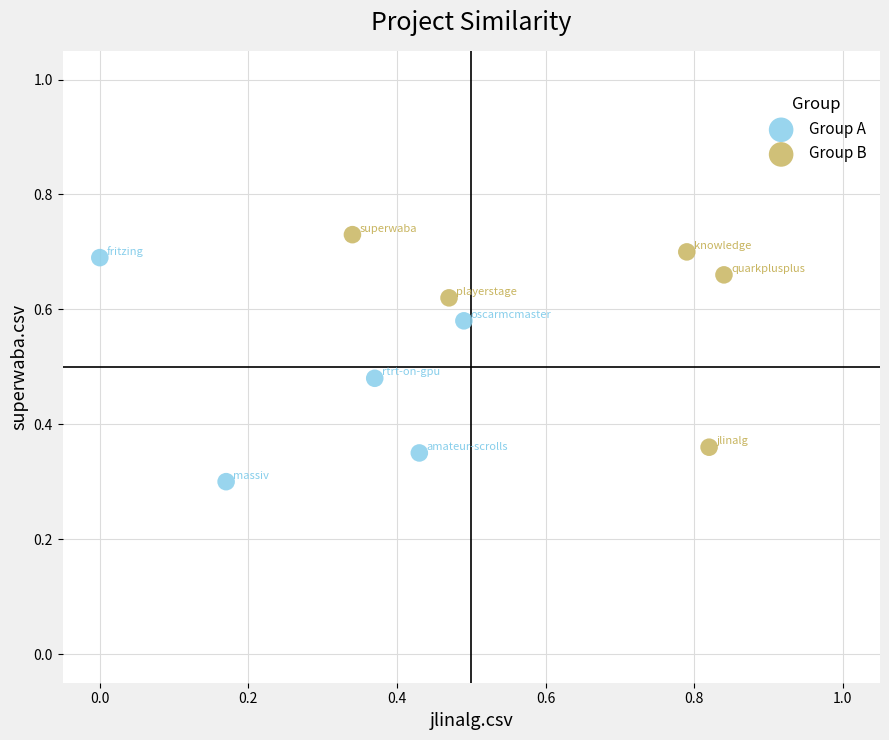

Which series reaches the maximum Y coordinate?

Group B